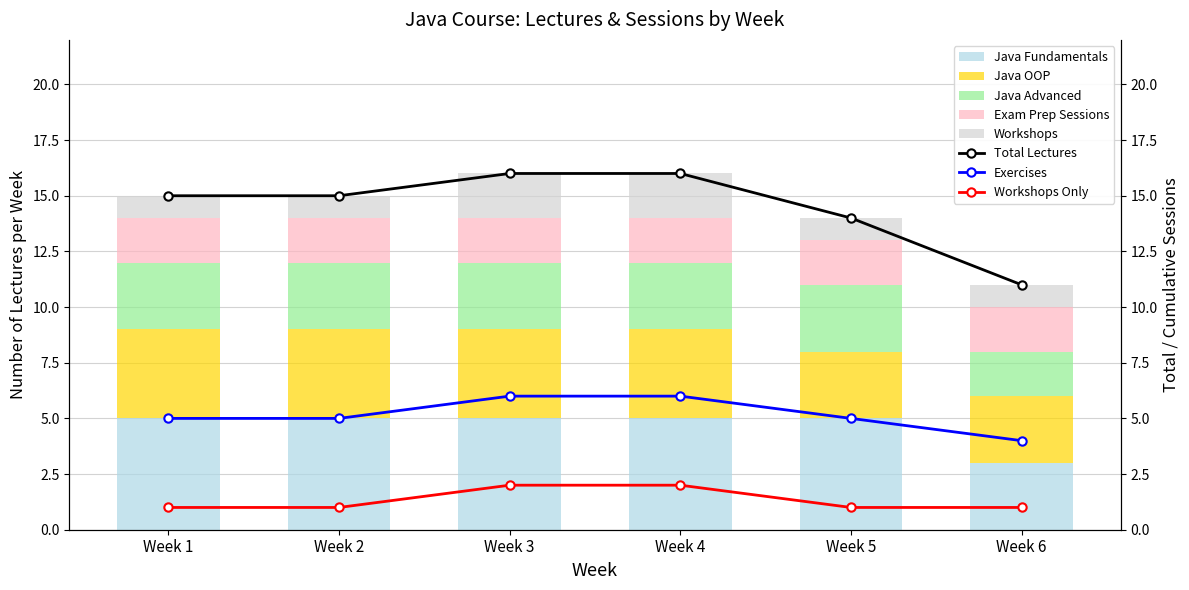

What is the difference between the highest and lowest values at Week 6?

2